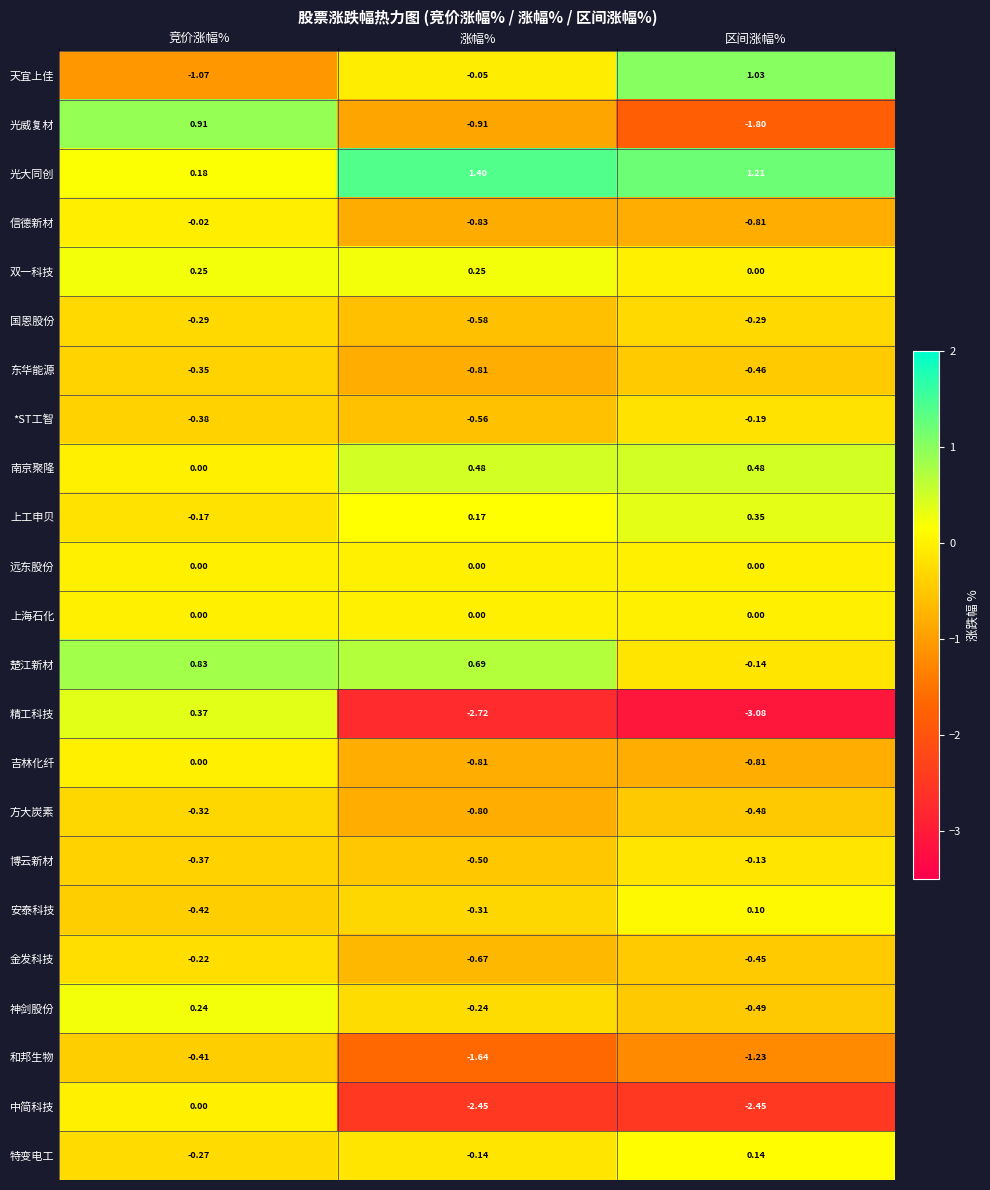

Which series has the widest spread of values?

精工科技